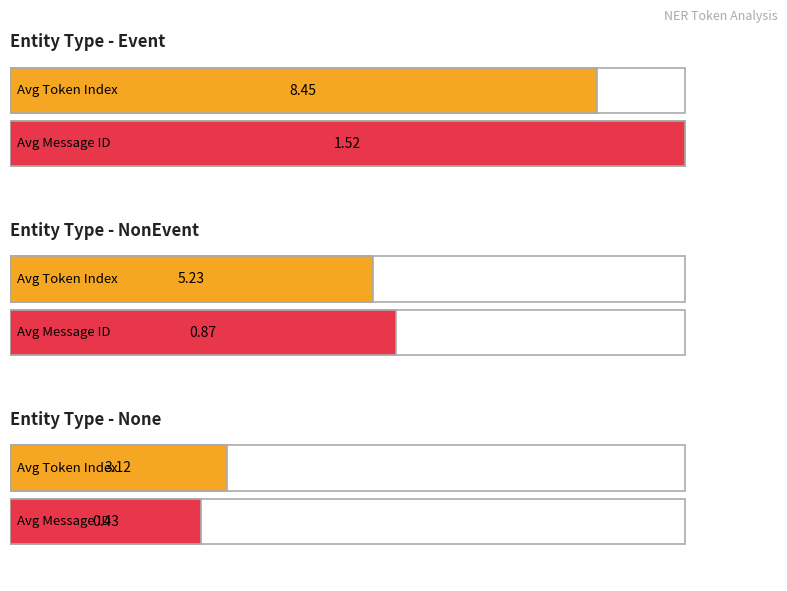

Which label corresponds to the smallest value in the chart?

None